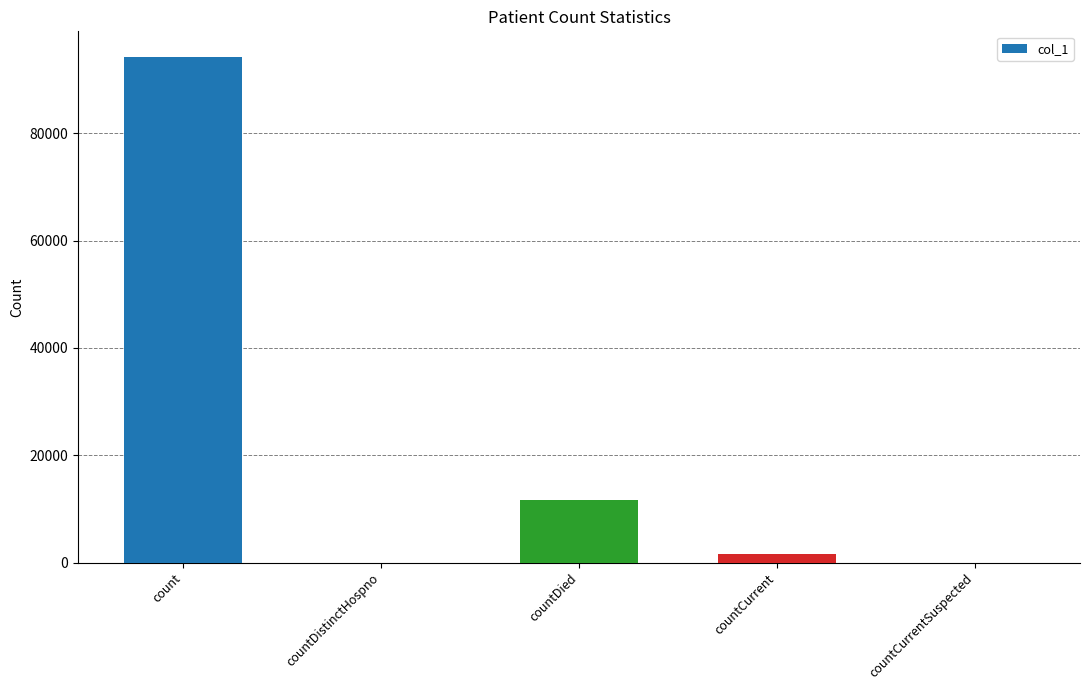

What is the difference between the values at count and countDied?

82584